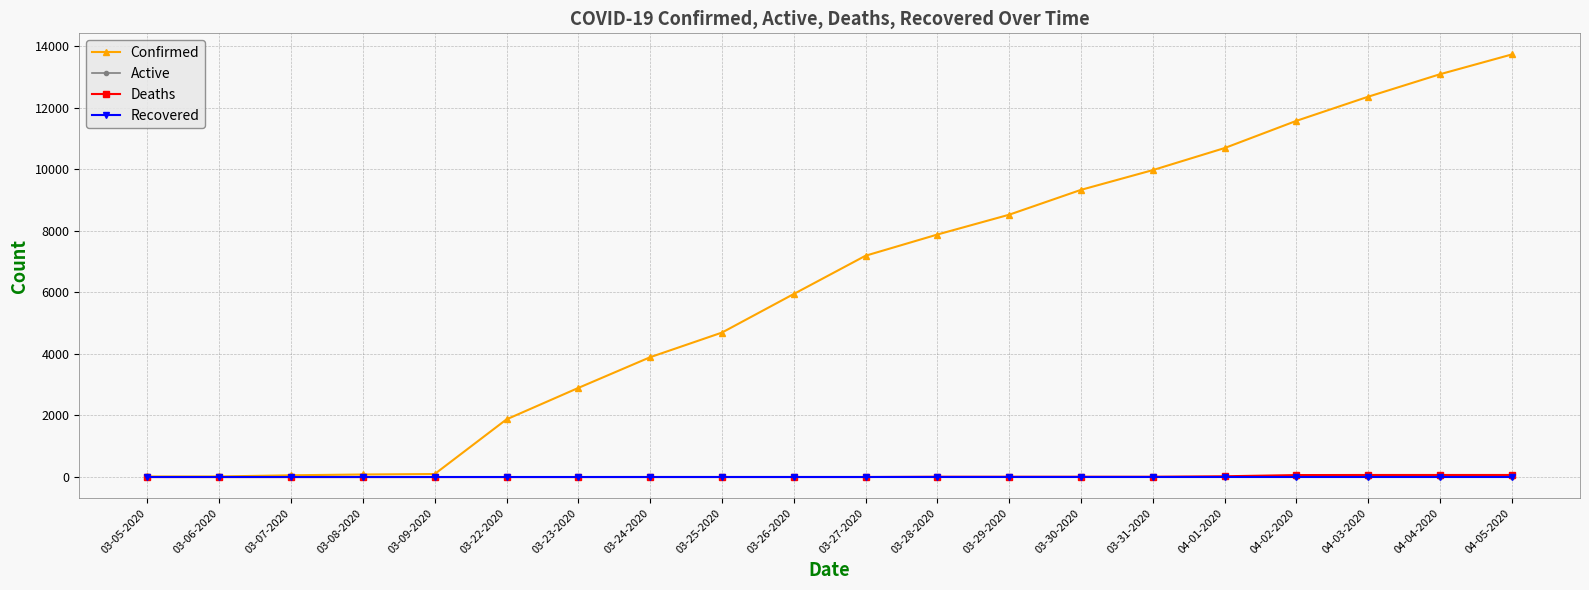

Which series has the largest range (max minus min)?

Confirmed